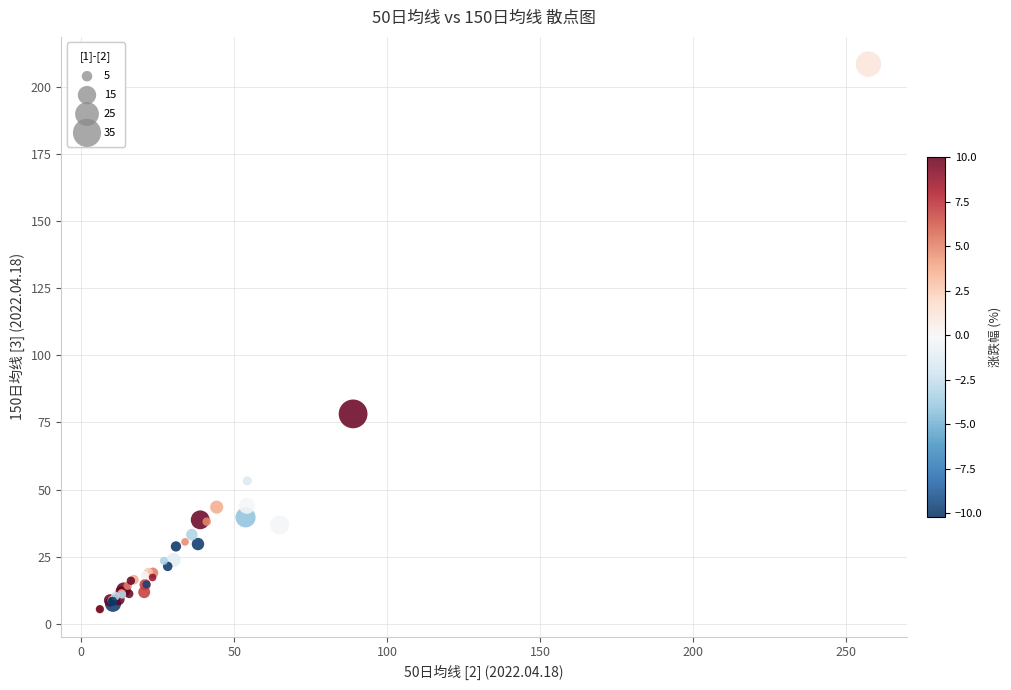

What Y value in the scatter plot is closest to 106?

78.2